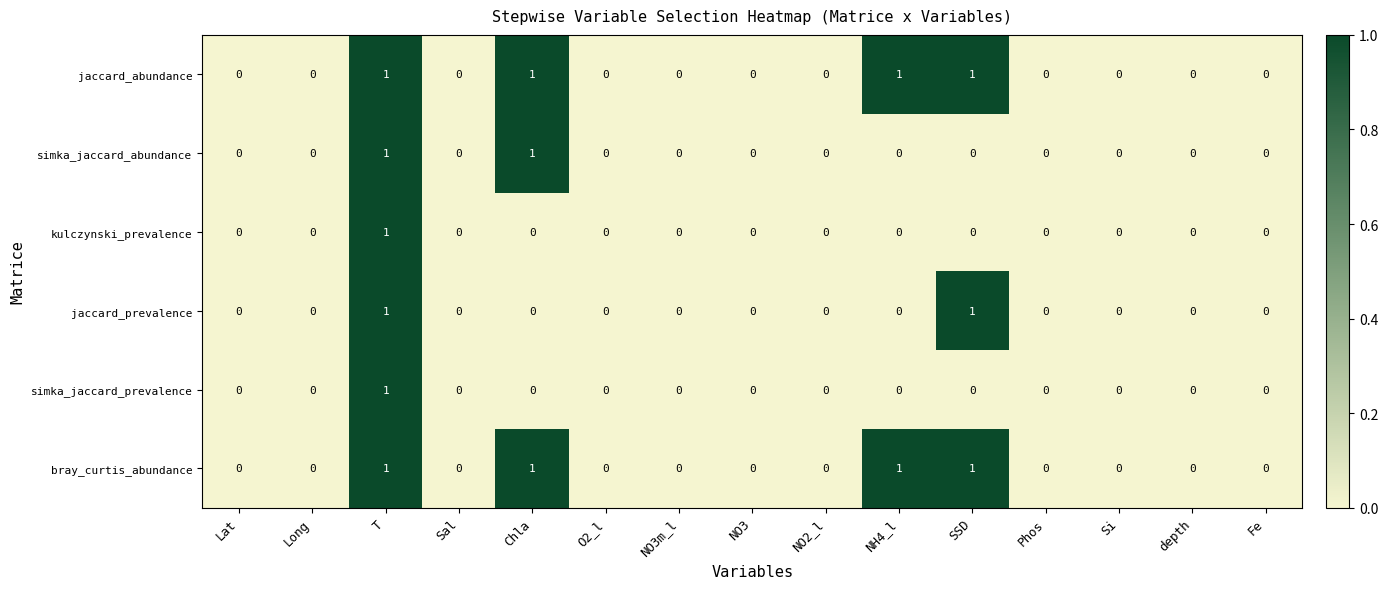

The kulczynski_prevalence series shows -1 at Phos. True or false?

False